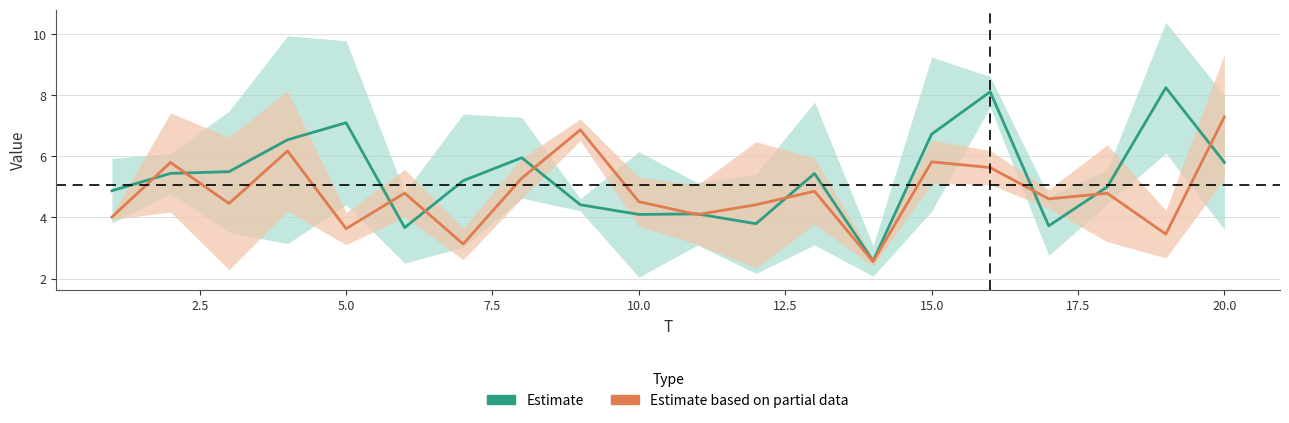

Reading right to left, list all the values displayed in this chart.

x1: 20=3.6	19=6.1	18=4.4	17=2.8	16=8.6	15=4.2	14=2.1	13=3.1	12=5.4	11=5.1	10=2.0	9=4.6	8=4.6	7=7.4	6=2.5	5=4.4	4=3.1	3=3.5	2=4.8	1=5.9
x2: 20=8.0	19=10.4	18=5.6	17=4.7	16=7.6	15=9.2	14=3.1	13=7.8	12=2.2	11=3.1	10=6.2	9=4.2	8=7.3	7=3.0	6=4.8	5=9.8	4=9.9	3=7.5	2=6.1	1=3.8
x3: 20=5.3	19=2.7	18=3.2	17=4.3	16=5.1	15=5.1	14=2.4	13=3.8	12=6.5	11=5.1	10=3.7	9=7.2	8=5.9	7=3.6	6=5.6	5=4.2	4=4.2	3=6.6	2=4.2	1=3.9
x4: 20=9.3	19=4.2	18=6.4	17=4.9	16=6.2	15=6.5	14=2.7	13=5.9	12=2.4	11=3.1	10=5.3	9=6.5	8=4.6	7=2.6	6=4.0	5=3.1	4=8.1	3=2.3	2=7.4	1=4.1